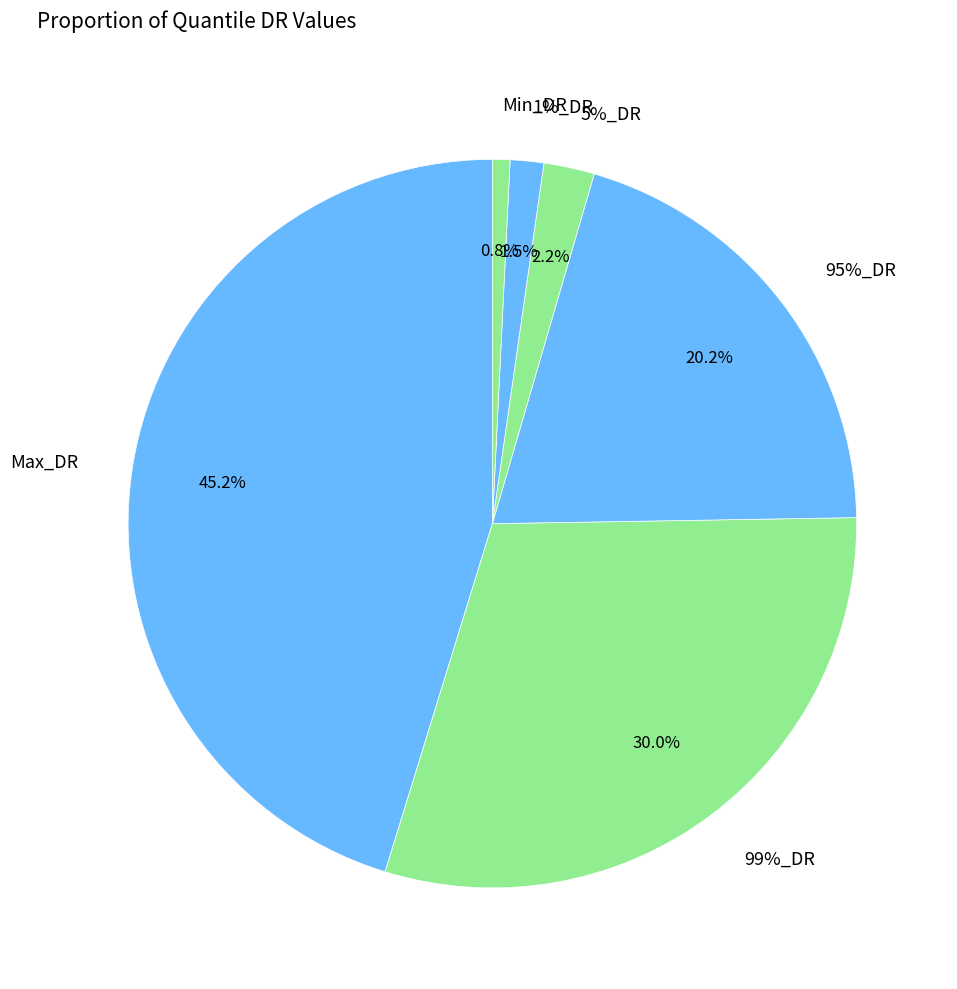

Which slice is the largest?

Max_DR